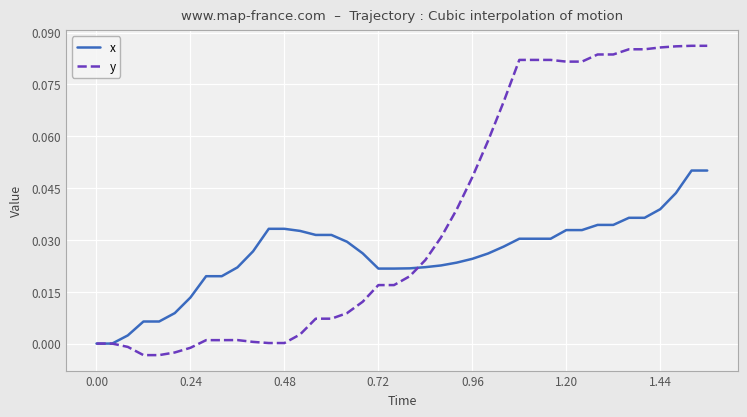

List the series in order of their overall mean, lowest first.

x, y